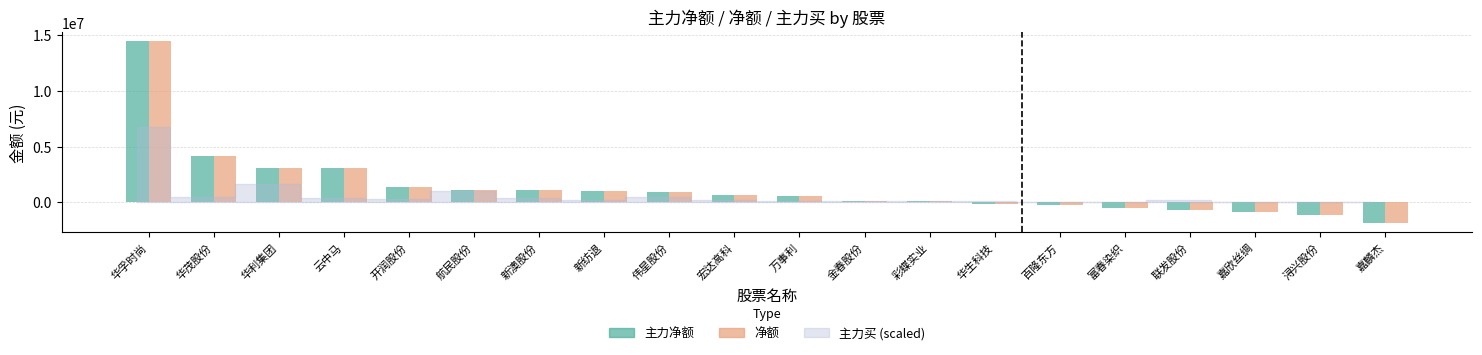

What is the difference between the 主力净额 values at 联发股份 and 新澳股份?

1746057